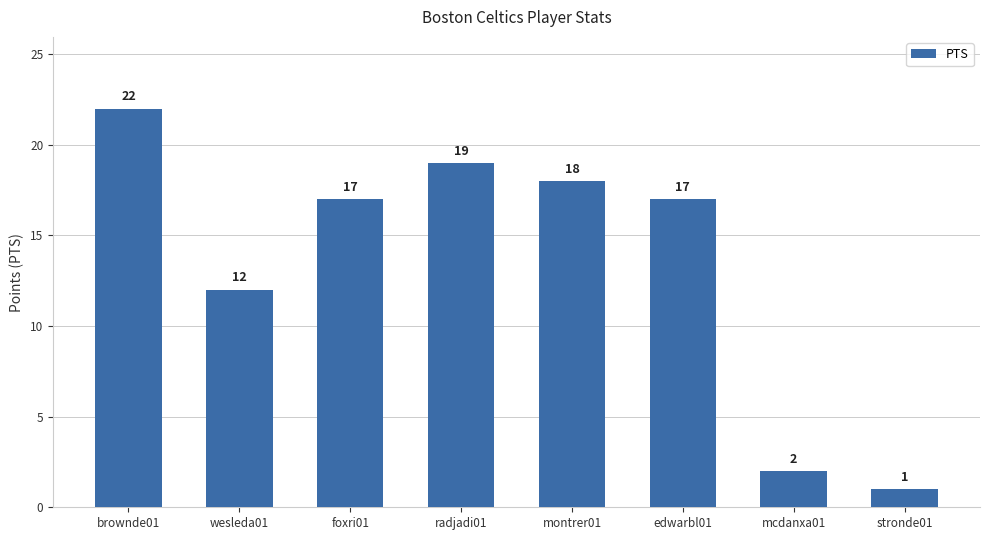

How many bars are there in total?

8